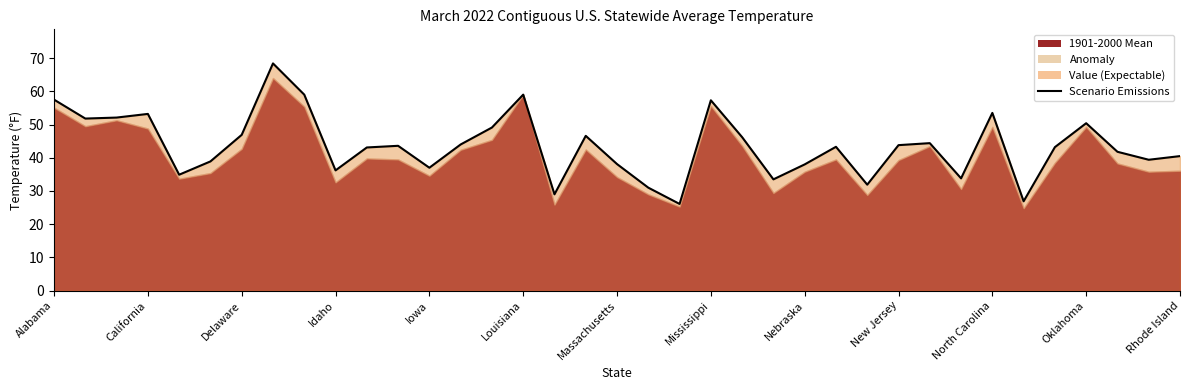

What is the difference between the values at Louisiana and 32?

4.3